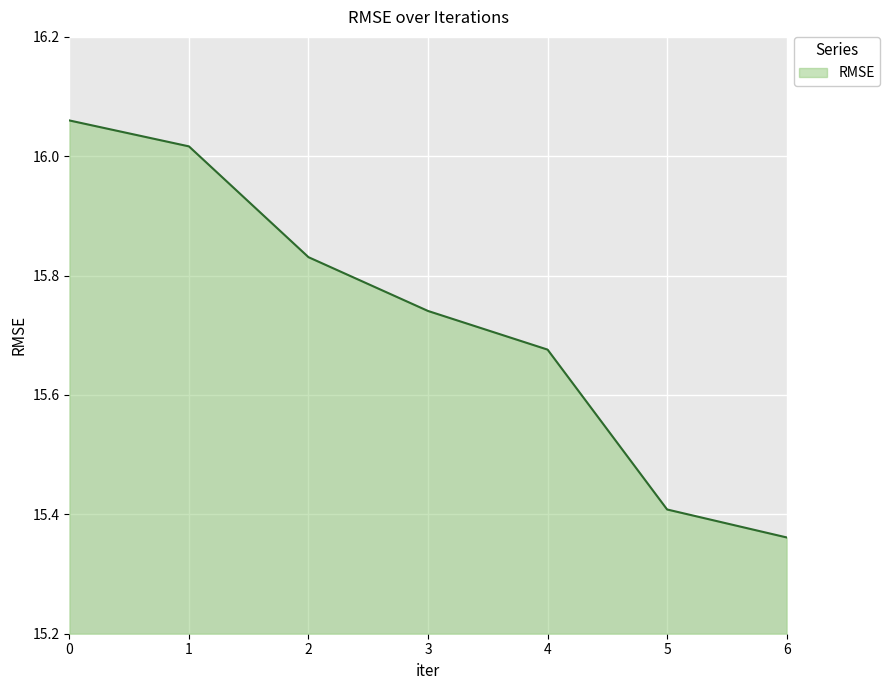

Between 4 and 5, which is larger?

4